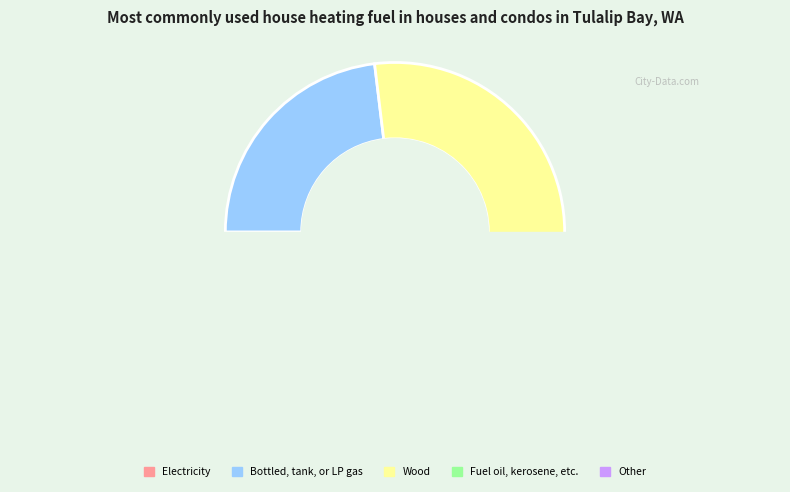

Do 1 and 2 together represent more than half of the pie?

Yes